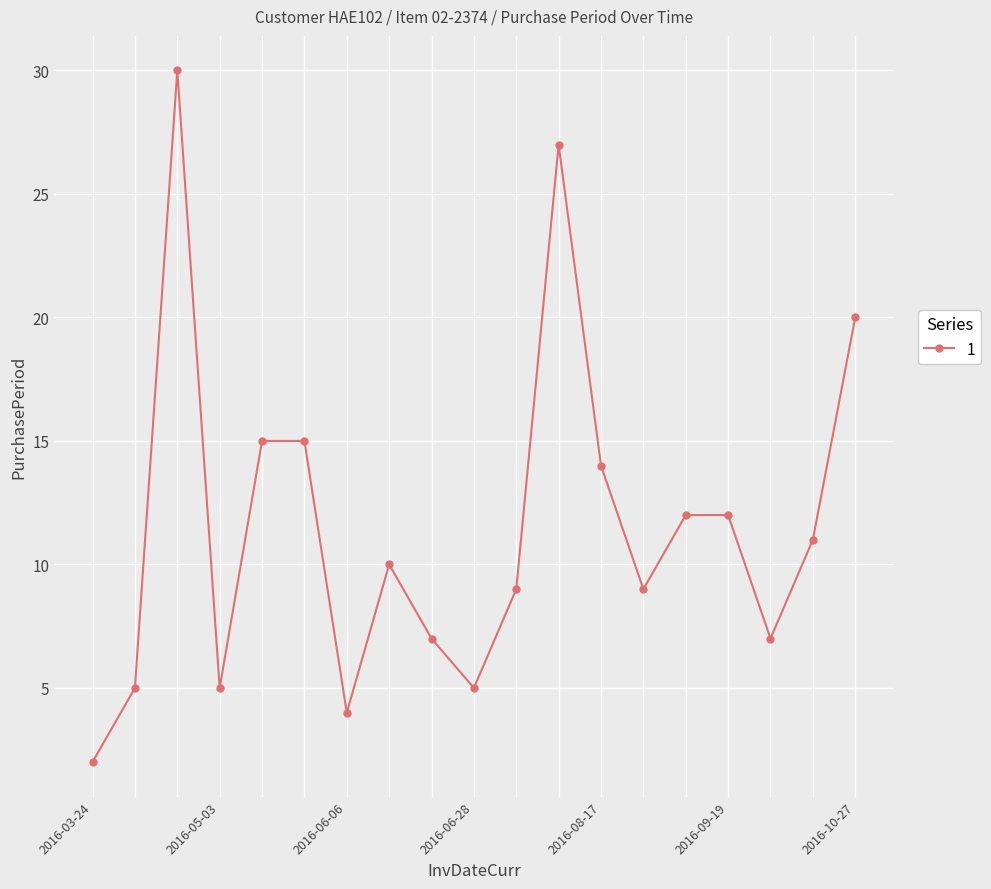

What is the maximum value shown in the chart?

30